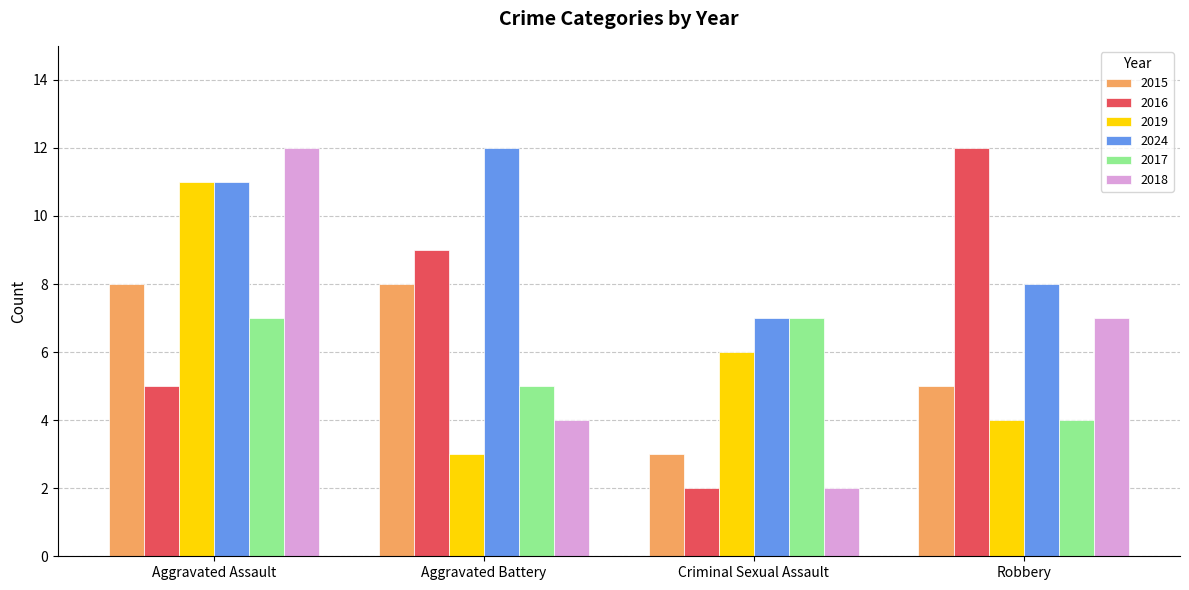

What is the spread (max minus min) of values at Aggravated Assault?

7